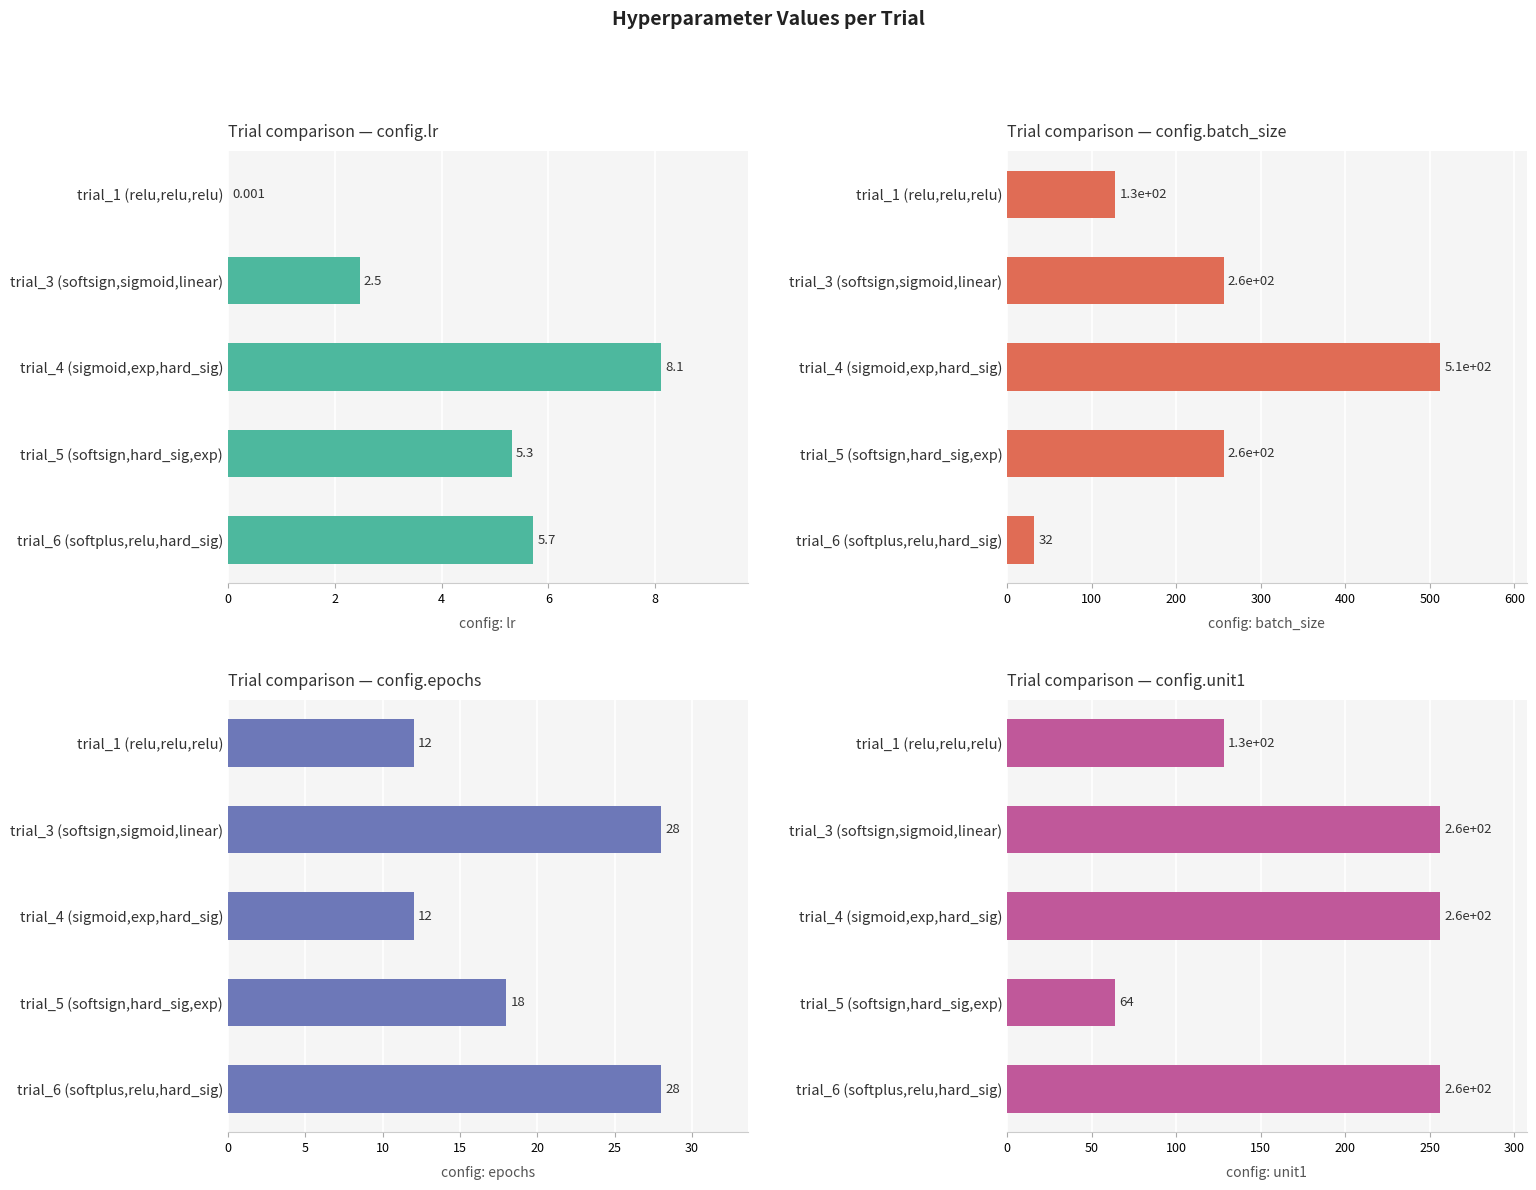

Which series changed the most between trial_3 (softsign,sigmoid,linear) and trial_5 (softsign,hard_sig,exp)?

config.unit1